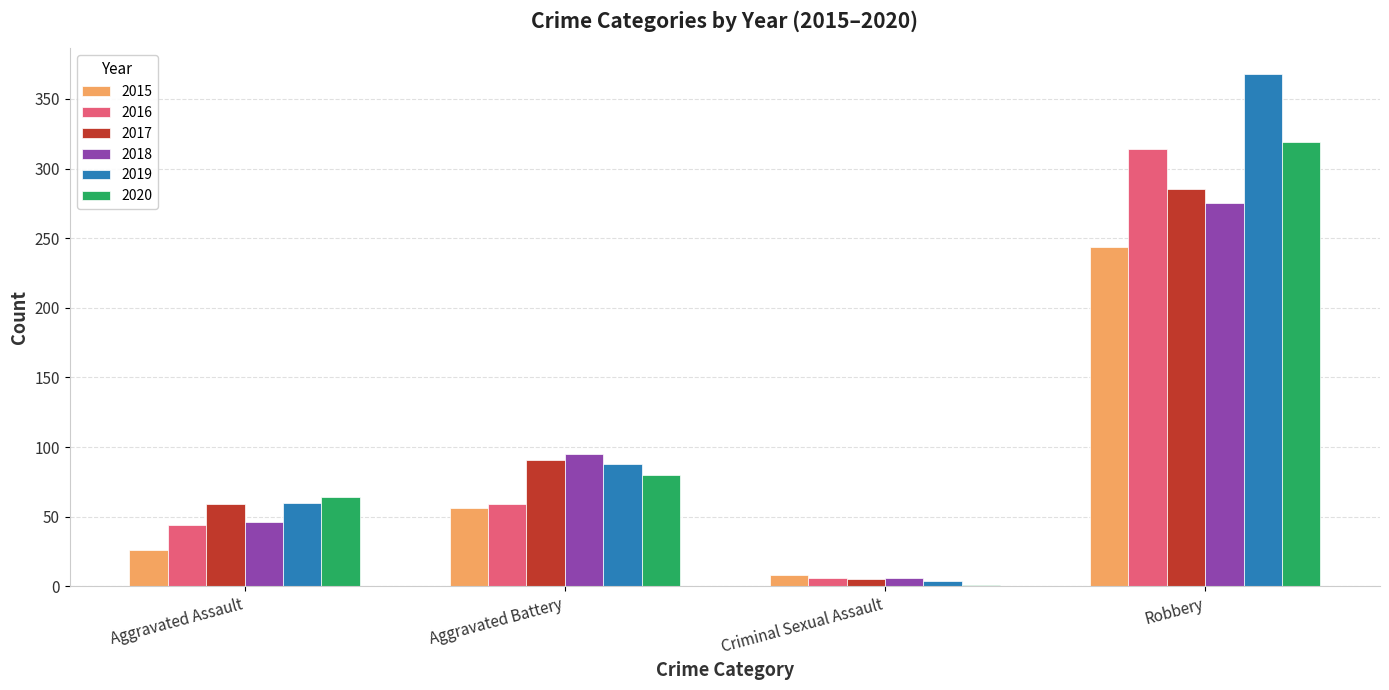

True or false: 2017 has a value of 93 at Aggravated Assault.

False